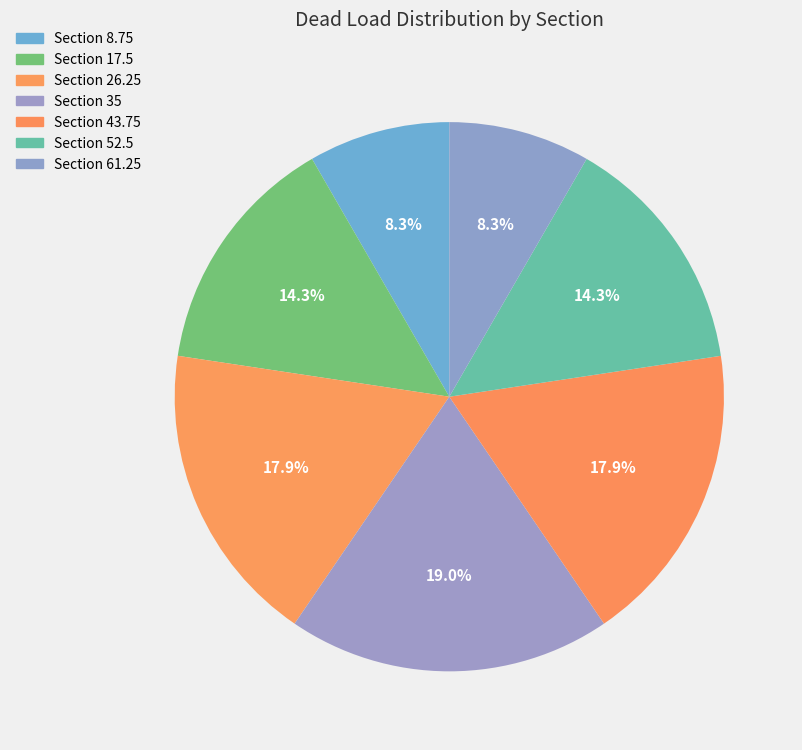

Count the number of slices in the pie.

7